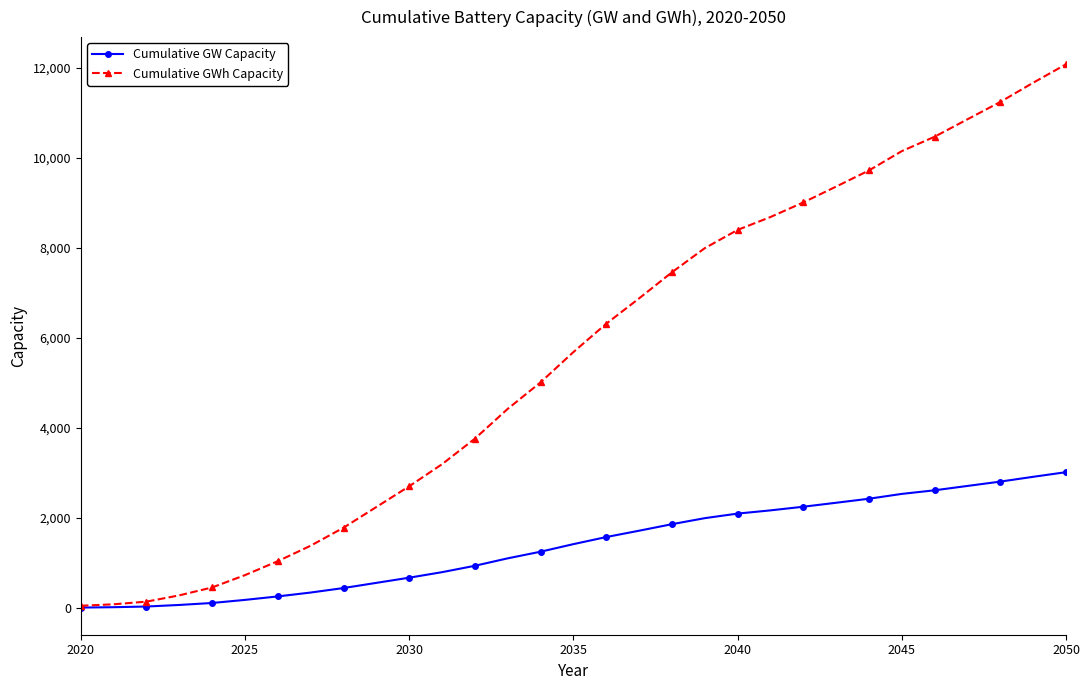

List the series in order of their overall mean, highest first.

Cumulative GWh Capacity, Cumulative GW Capacity